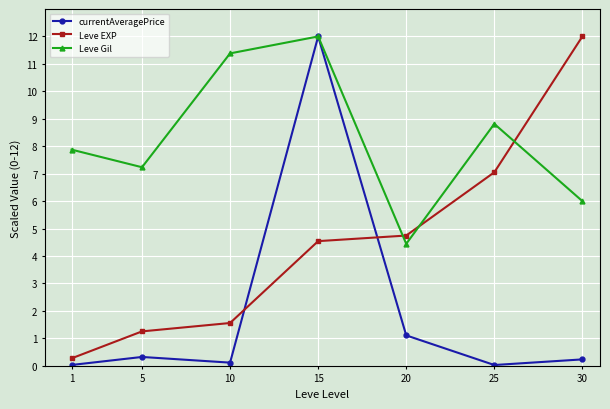

True or false: Leve EXP has more than 1 interior local peaks.

False